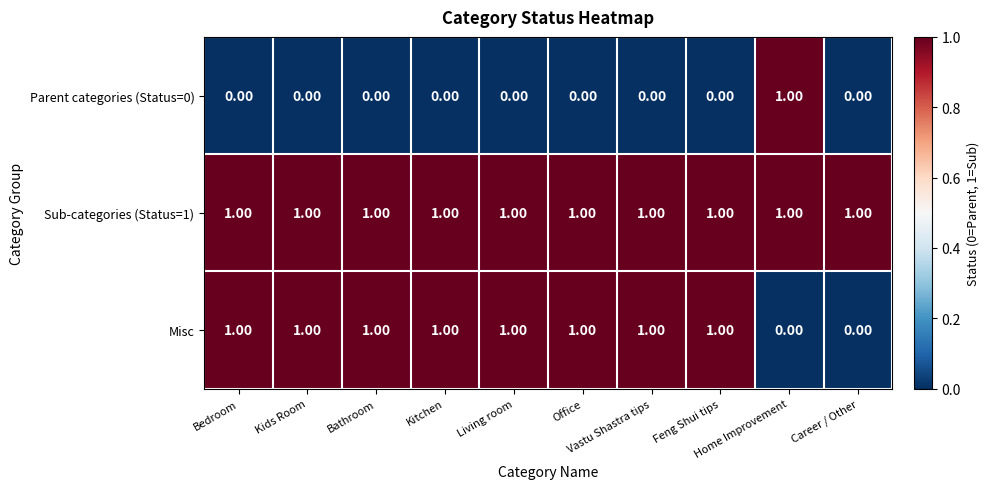

Which series has the largest total across all categories?

Sub-categories (Status=1)